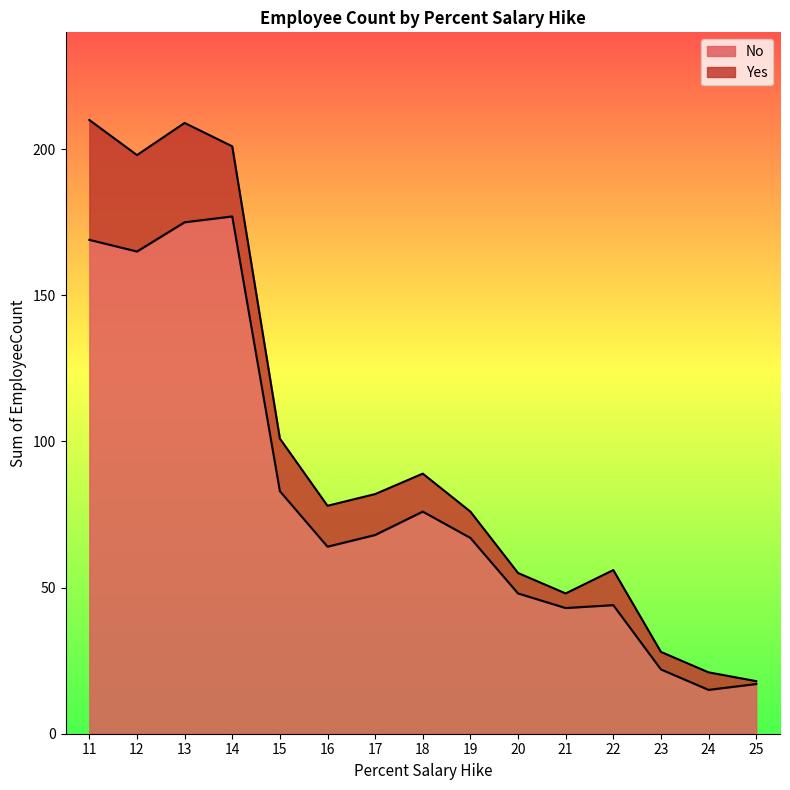

The value at 19 is 98. True or false?

False